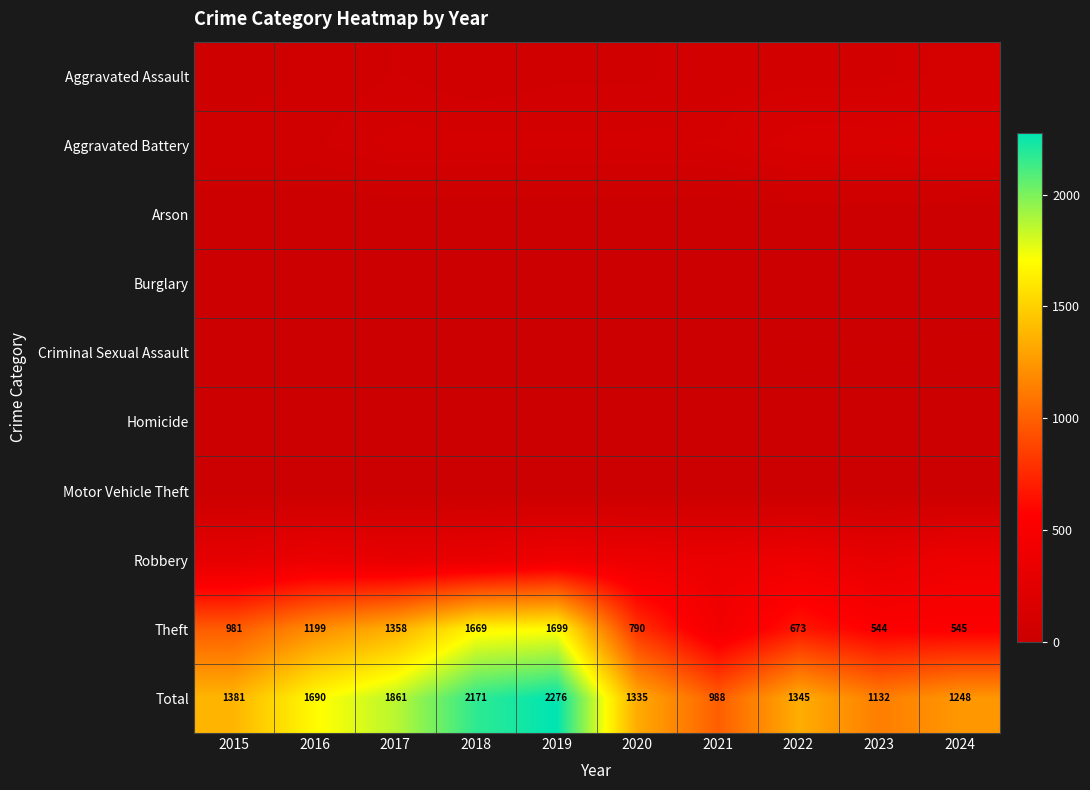

Is it true that Total equals 2276 at 2019?

True